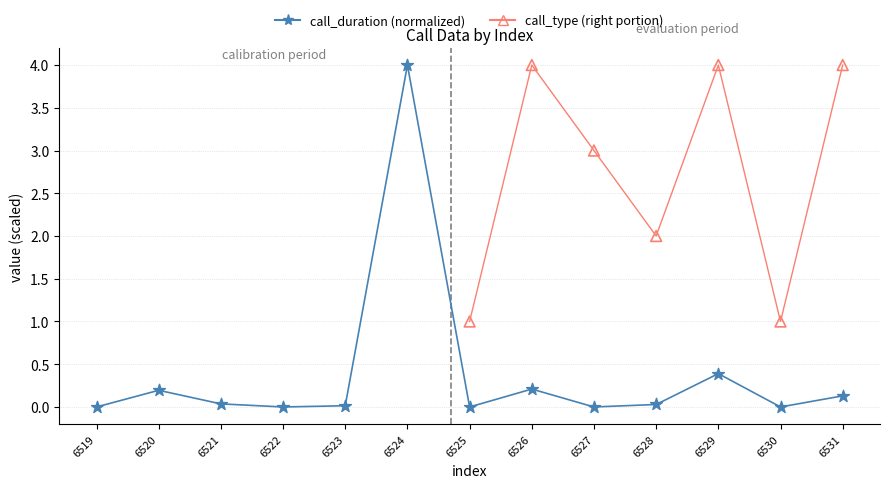

Which series contains the lowest Y value?

call_duration (normalized)